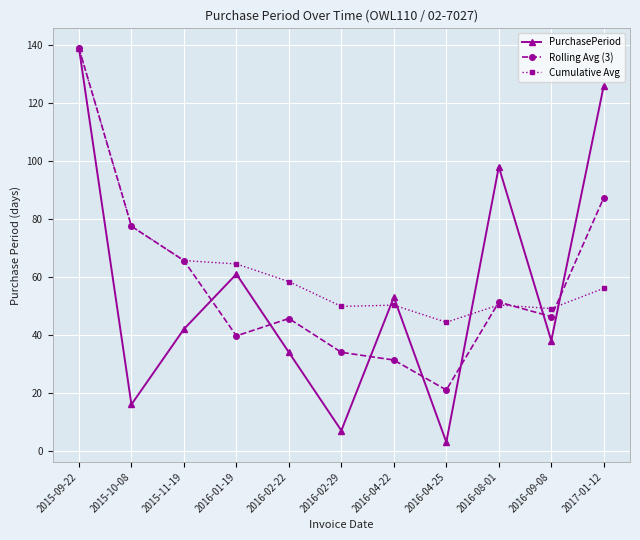

At which label is Rolling Avg (3) closest to 80?

2015-10-08